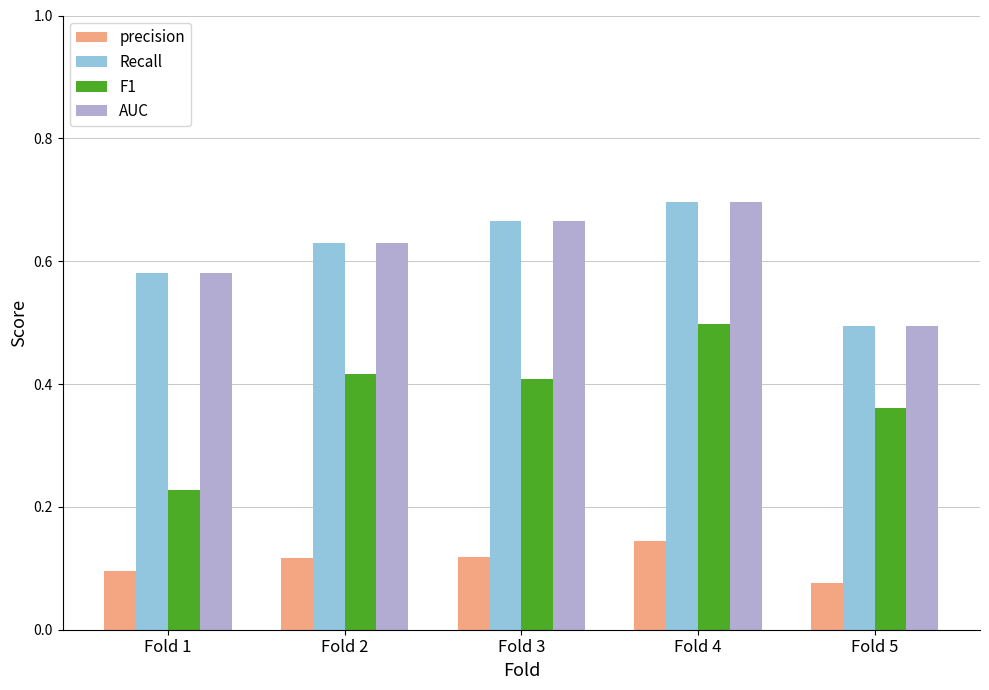

Is the value of AUC at Fold 2 greater than the value of precision at Fold 3?

Yes